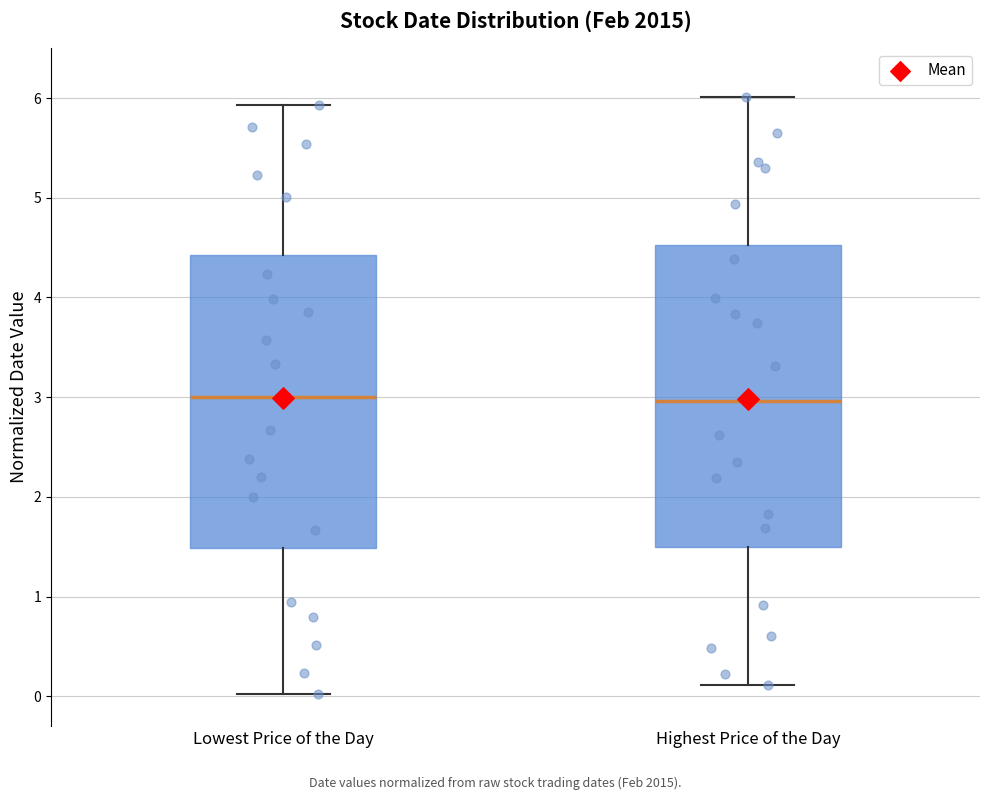

Reading left to right, read every box against the y-axis: the position of its median line, the range the box covers, and the ends of its whiskers. The values are not printed on the chart, so give them approximately, as read against the axis.

Lowest Price of the Day: median 3.0, box 1.5 to 4.4, whiskers 0.0 to 5.9
Highest Price of the Day: median 3.0, box 1.5 to 4.5, whiskers 0.1 to 6.0